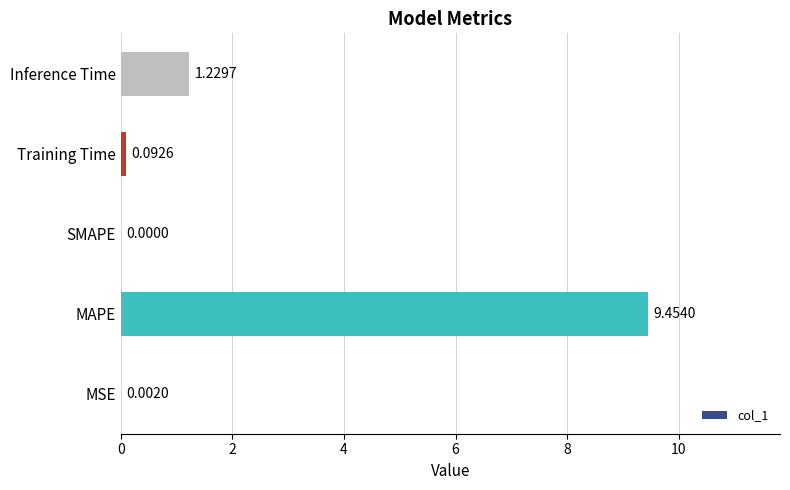

Where is the data nearest to the value 4?

Inference Time